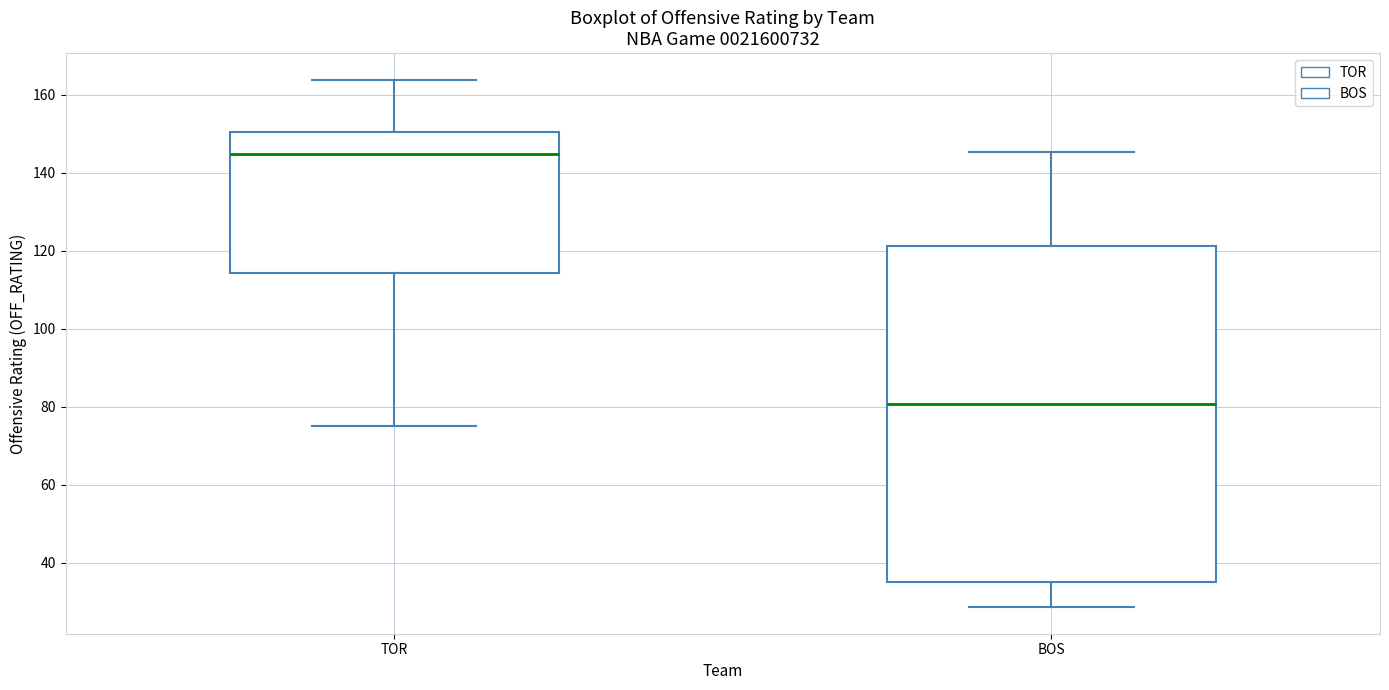

Reading left to right, transcribe this box plot: for each box, give where its median line is, the range the box spans, and where its two whiskers end, as read against the y-axis. The values are not printed on the chart, so give them approximately, as read against the axis.

TOR: median 144, box 114 to 150, whiskers 76 to 164
BOS: median 80, box 34 to 122, whiskers 28 to 146